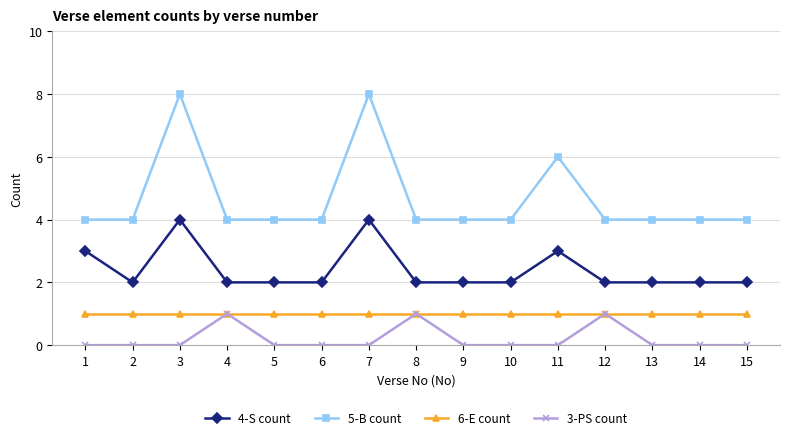

True or false: 5-B count has a value of 8 at 3.

True